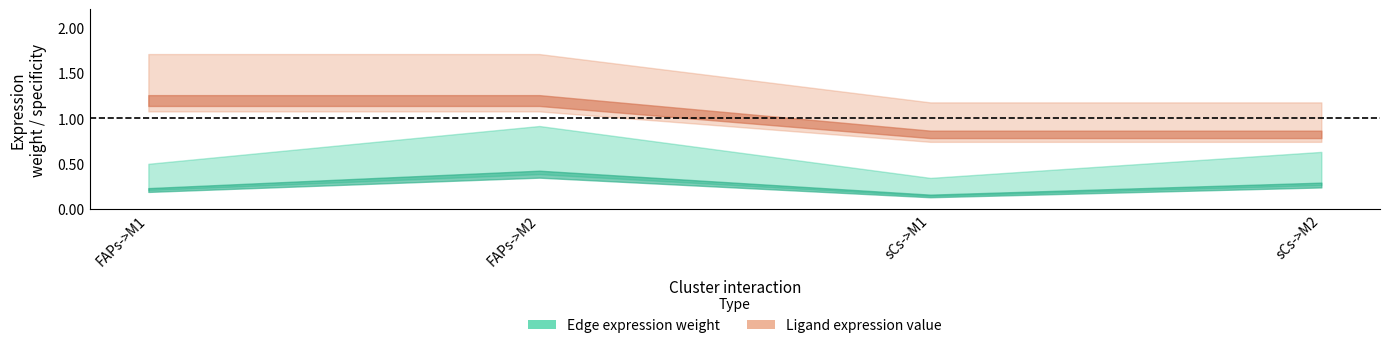

At which category is the sum across all series the highest?

FAPs->M2